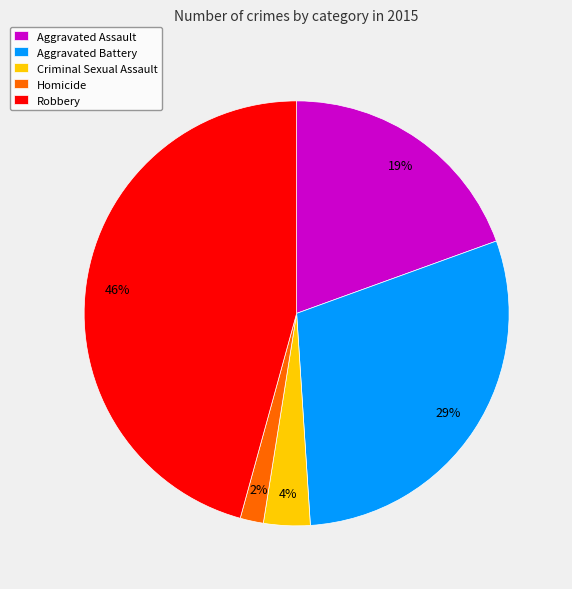

To the nearest percent, what is the difference between the Criminal Sexual Assault and Homicide slice percentages?

2%